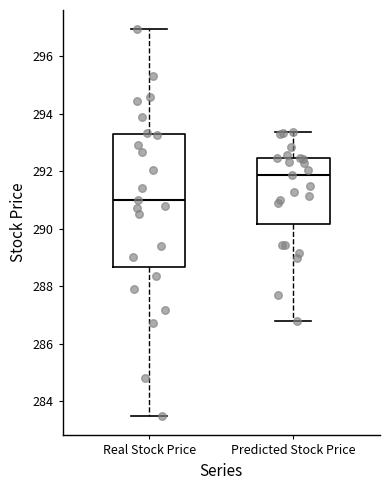

Reading left to right, read every box against the y-axis: the position of its median line, the range the box covers, and the ends of its whiskers. The values are not printed on the chart, so give them approximately, as read against the axis.

Real Stock Price: median 291.0, box 288.6 to 293.4, whiskers 283.4 to 297.0
Predicted Stock Price: median 291.8, box 290.2 to 292.4, whiskers 286.8 to 293.4